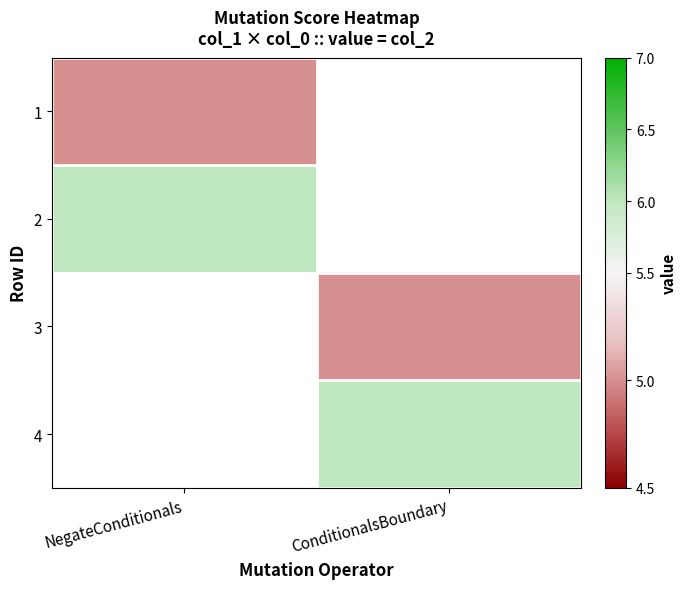

The value of 3 at ConditionalsBoundary is 5.0. True or false?

True